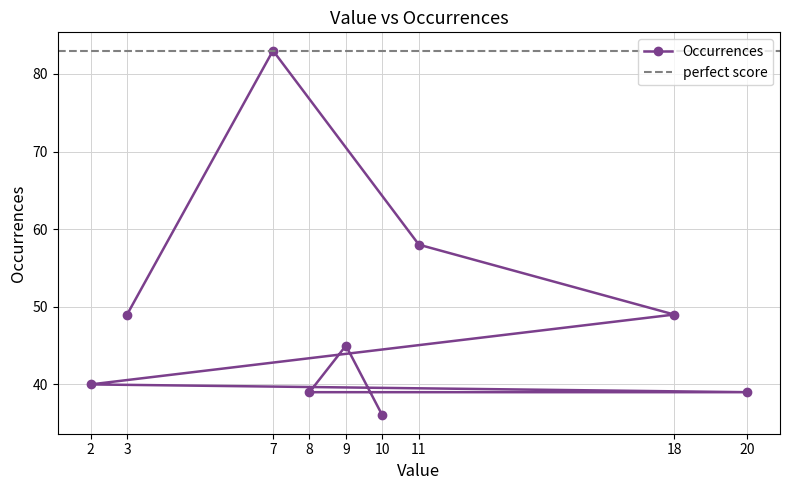

List the labels in order of value, largest first.

7, 11, 3, 18, 9, 2, 20, 8, 10